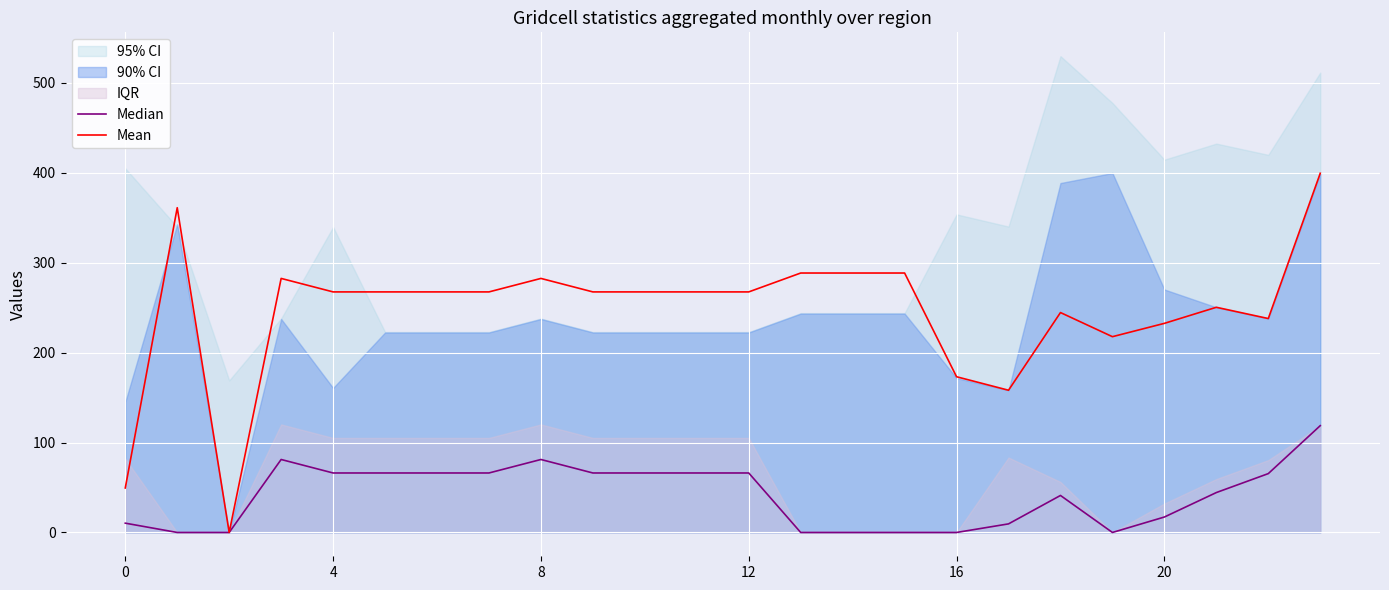

The value of Median at 0 is 10.3. True or false?

True